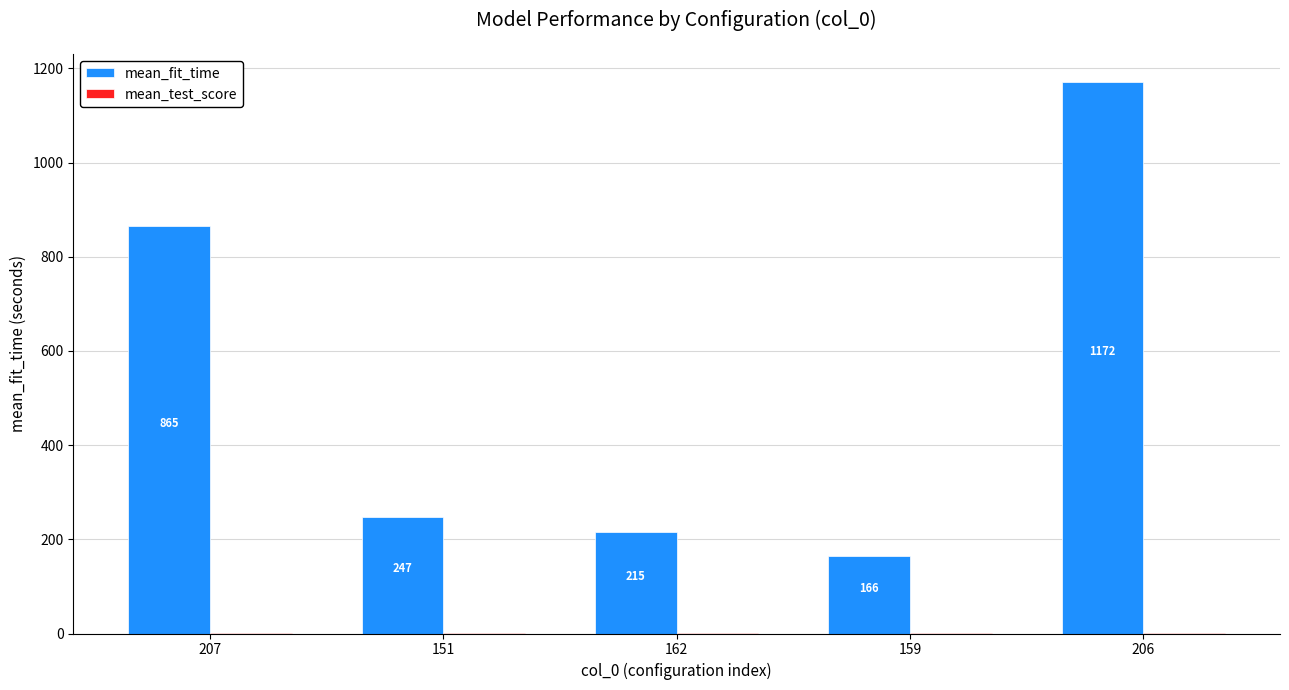

What is the sum of the mean_fit_time values at 151 and 162?

462.3